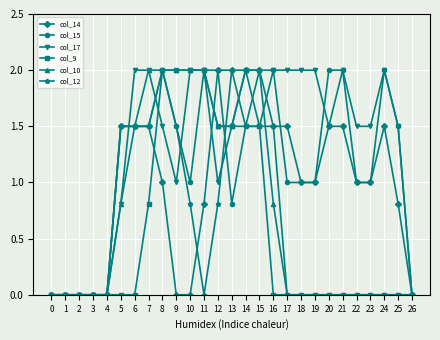

What is the maximum value shown in the chart?

2.0